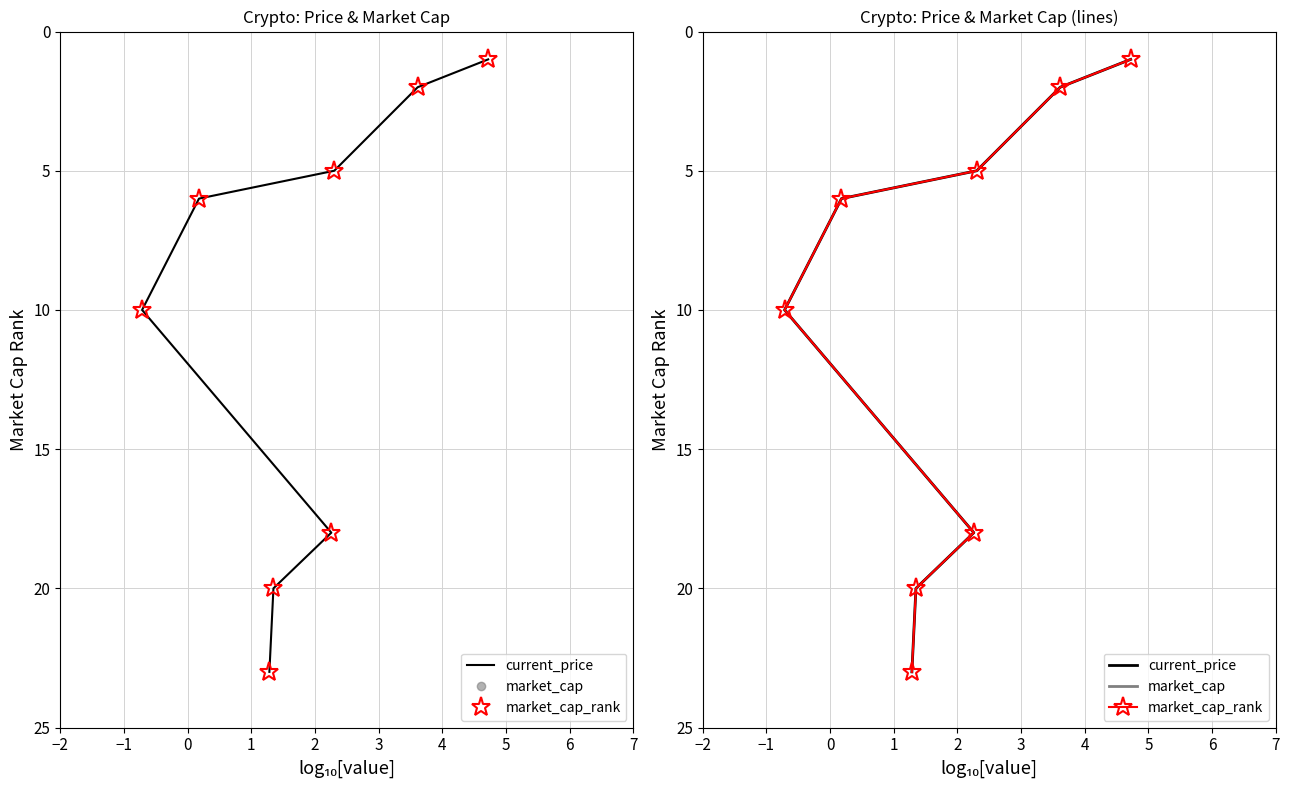

How many distinct data groups are displayed?

3